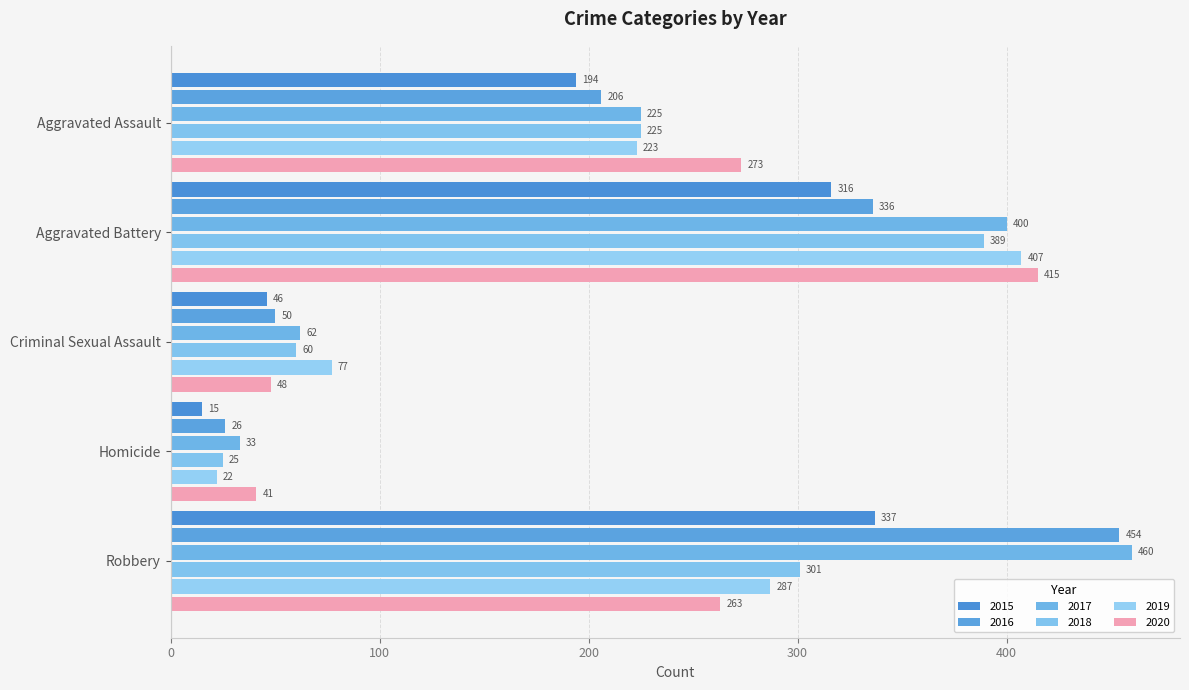

What is the label of the 3rd bar from the right?

Criminal Sexual Assault